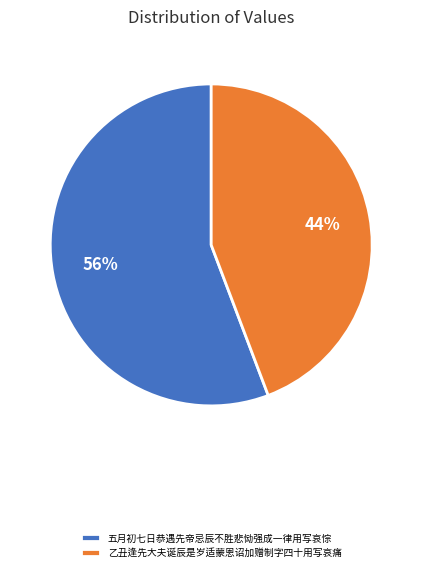

The 乙丑逢先大夫诞辰是岁适蒙恩诏加赠制字四十用写哀痛 slice represents 44% of the pie. True or false?

True